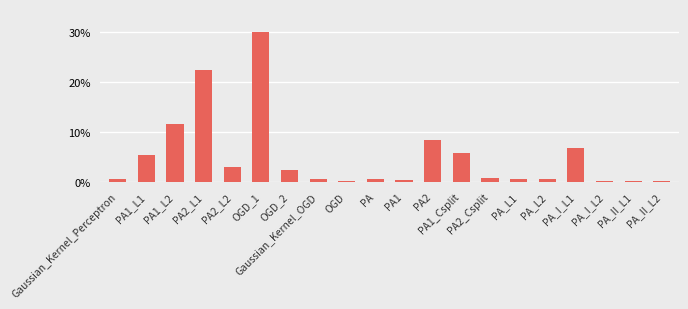

At which label is the value closest to 15?

PA1_L2